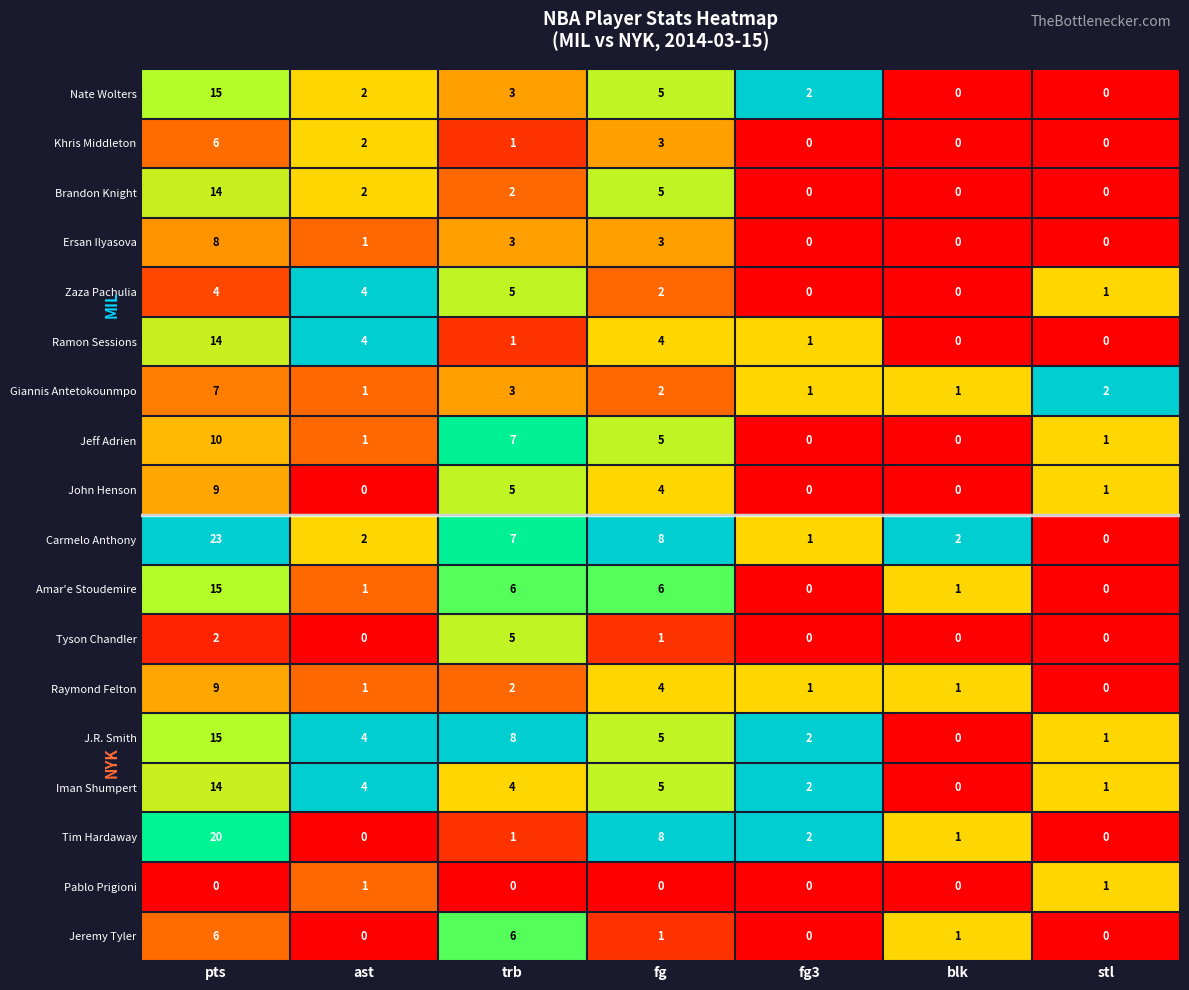

The value of Ersan Ilyasova at fg is 3. True or false?

True